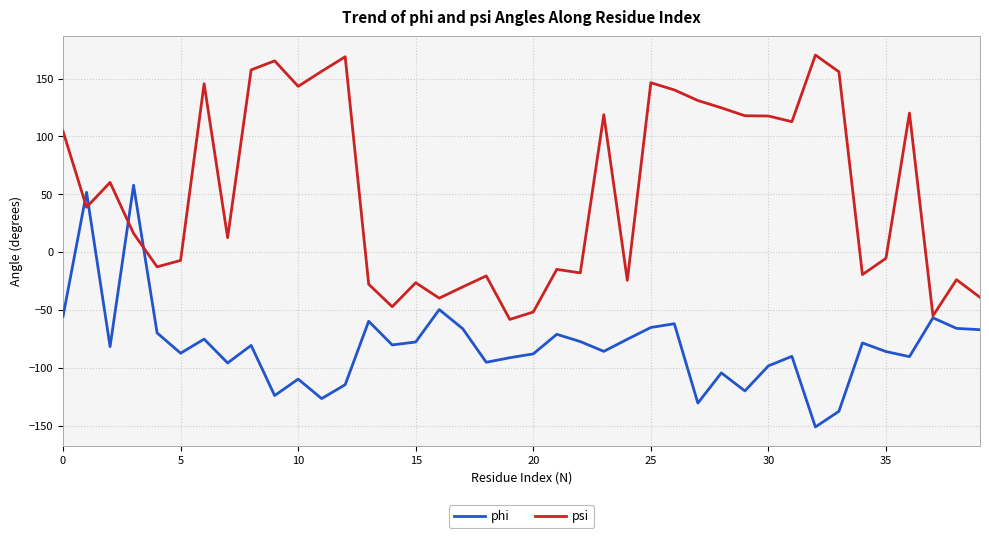

Does the chart display data point markers on the line(s)?

No